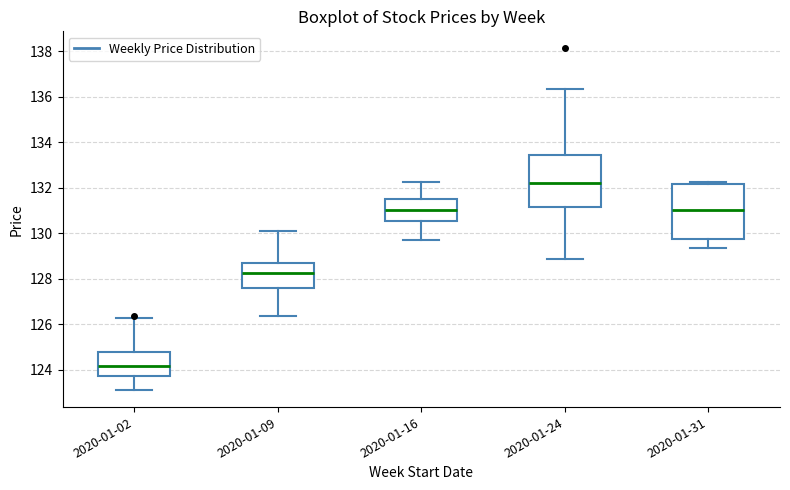

Where does the median line of the box for 2020-01-24 sit on the y-axis? The values are not printed on the chart, so give them approximately, as read against the axis.

132.2